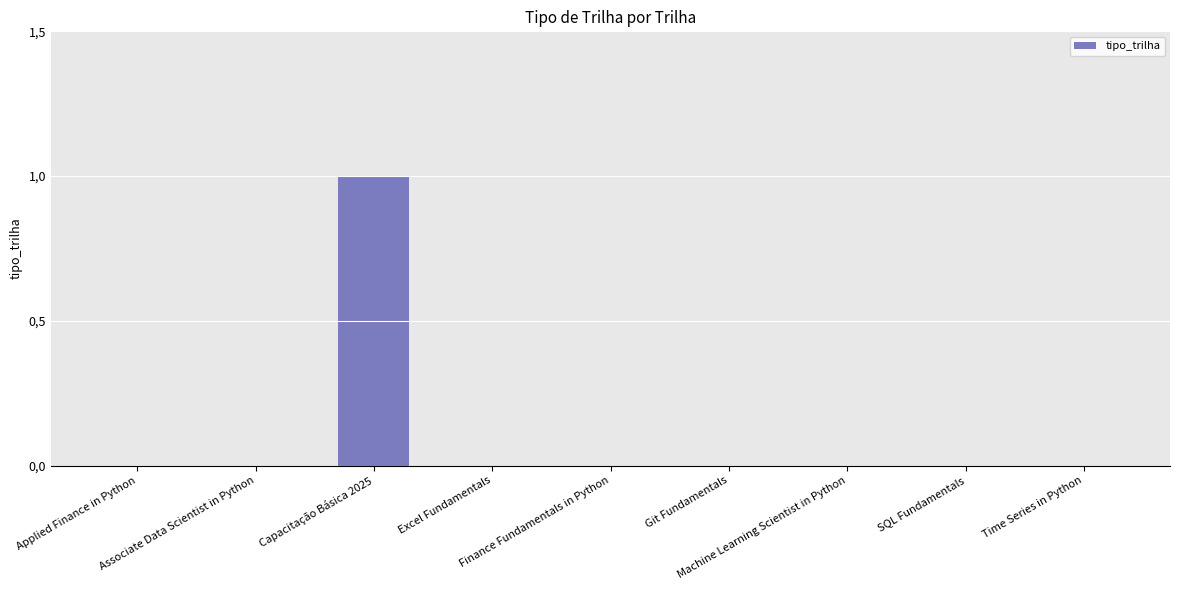

List the labels in order of value, smallest first.

Applied Finance in Python, Associate Data Scientist in Python, Excel Fundamentals, Finance Fundamentals in Python, Git Fundamentals, Machine Learning Scientist in Python, SQL Fundamentals, Time Series in Python, Capacitação Básica 2025